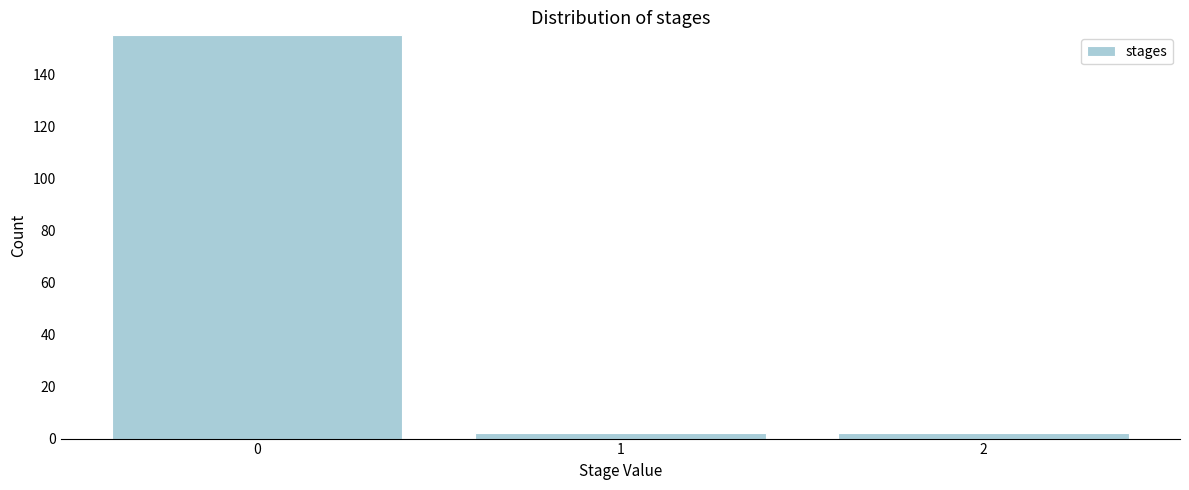

Reading left to right, list all the values displayed in this chart.

155	2	2